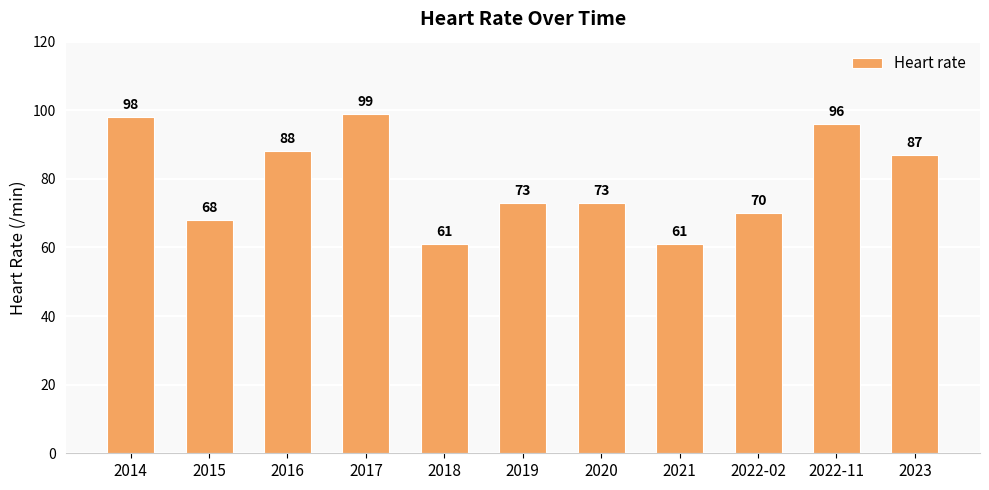

What is the sum of the values at 2018 and 2015?

129